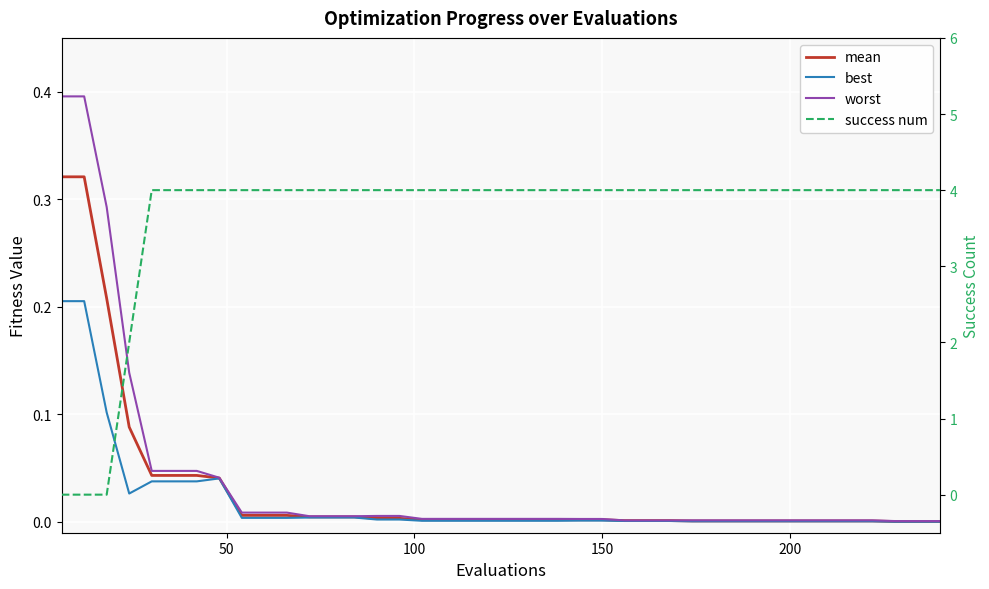

Is this an area chart (filled region under the line)?

No